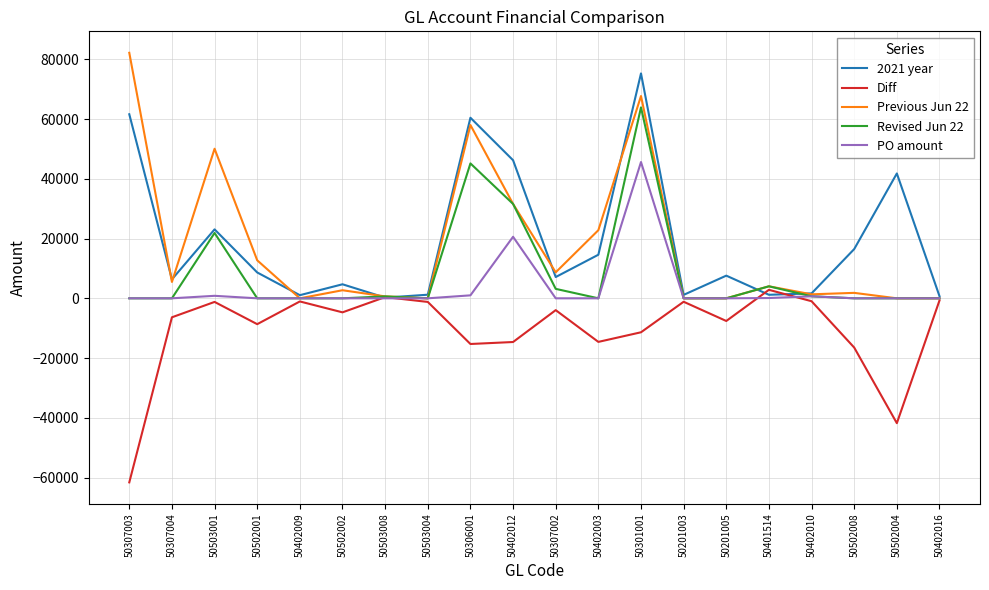

Which category has the lowest value across all series?

50307003